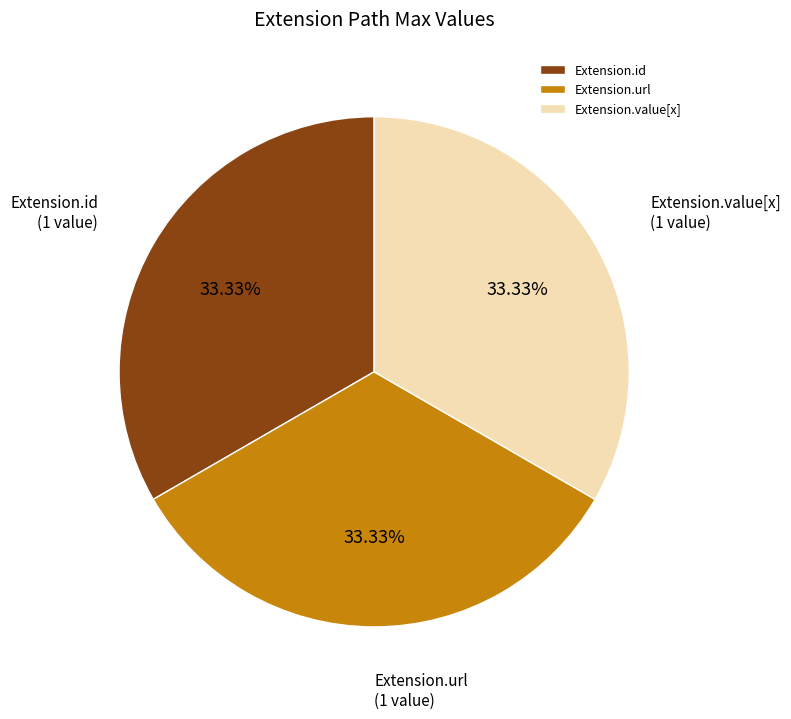

Do Extension.url and Extension.id together represent more than half of the pie?

Yes